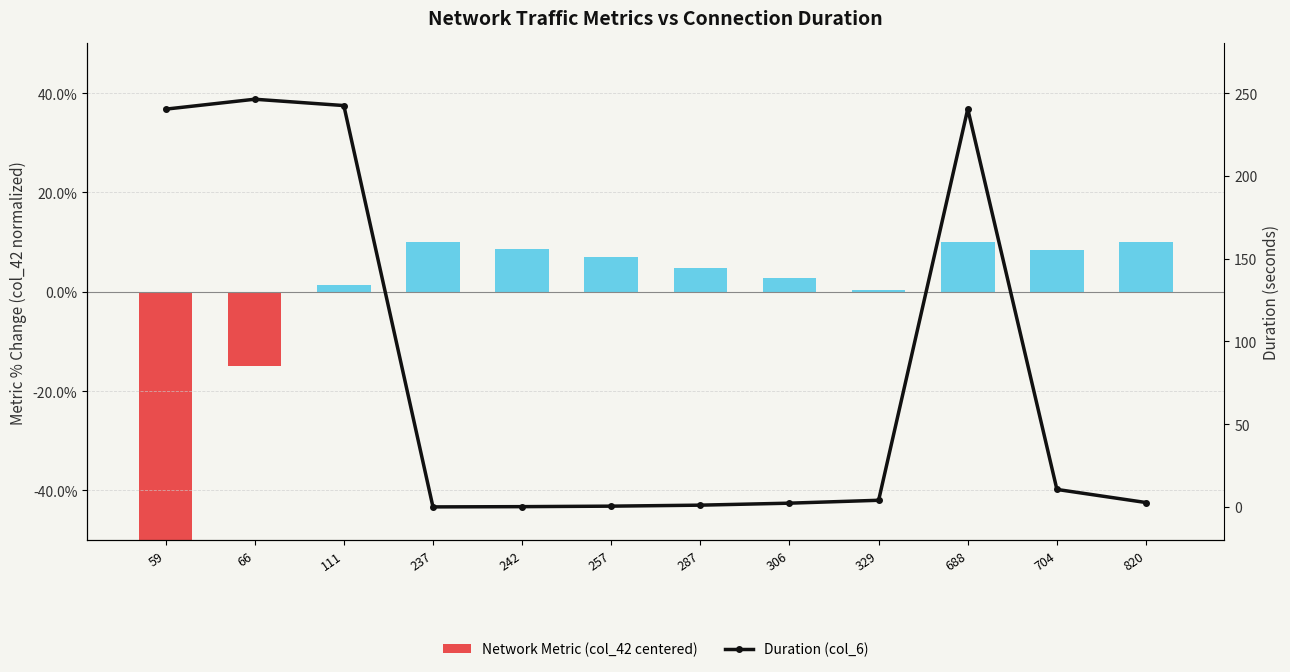

Reading left to right, list all the values displayed in this chart.

Network Metric (col_42 centered): -0.9	-0.2	0.0	0.1	0.1	0.1	0.0	0.0	0.0	0.1	0.1	0.1
Duration (col_6): 240.3	246.3	242.5	0.0	0.2	0.5	1.1	2.3	4.0	240.4	10.6	2.6